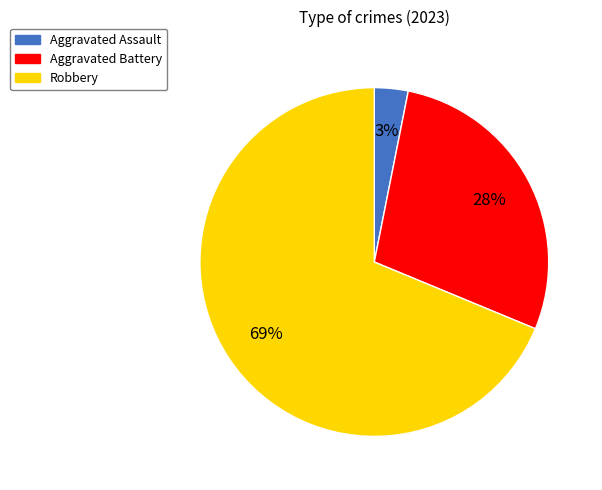

What is the smallest slice in the pie chart?

Aggravated Assault